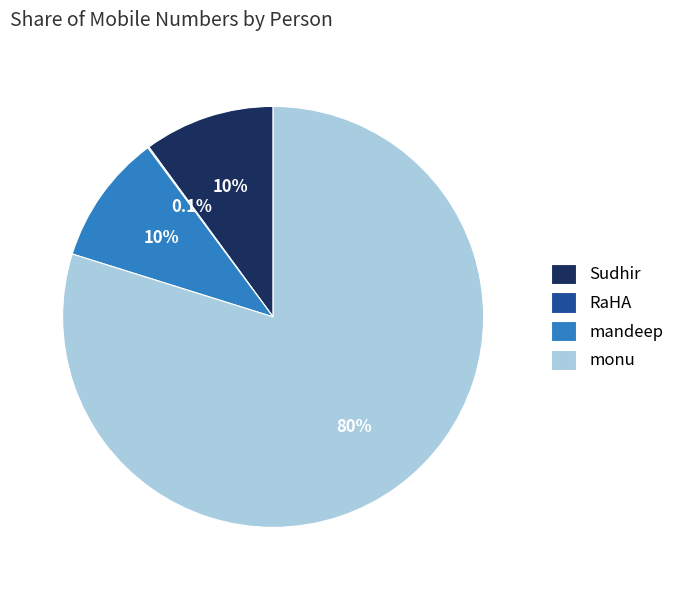

What is the largest slice in the pie chart?

monu